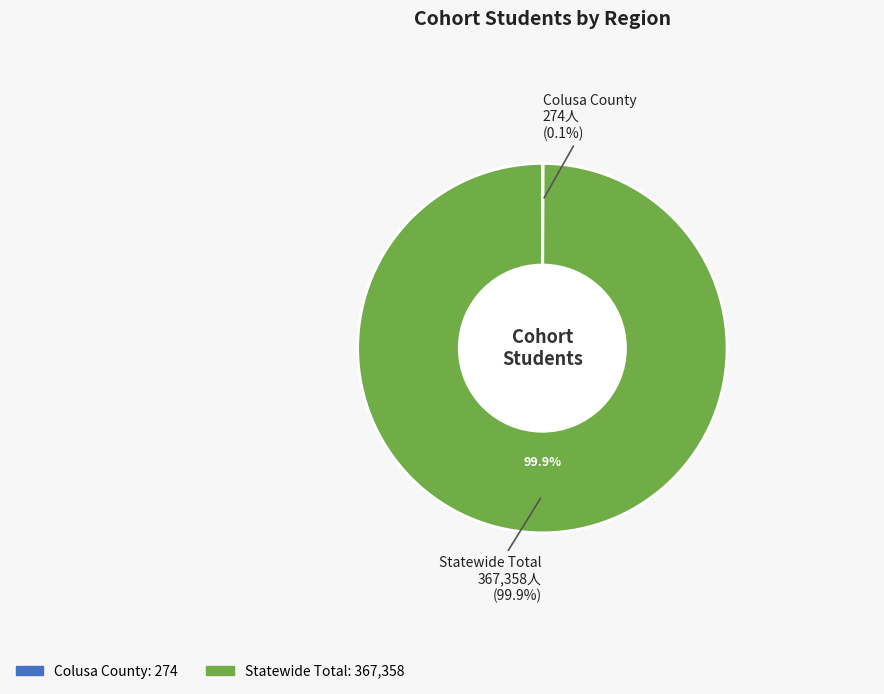

Does Colusa County represent more than half of the total?

No